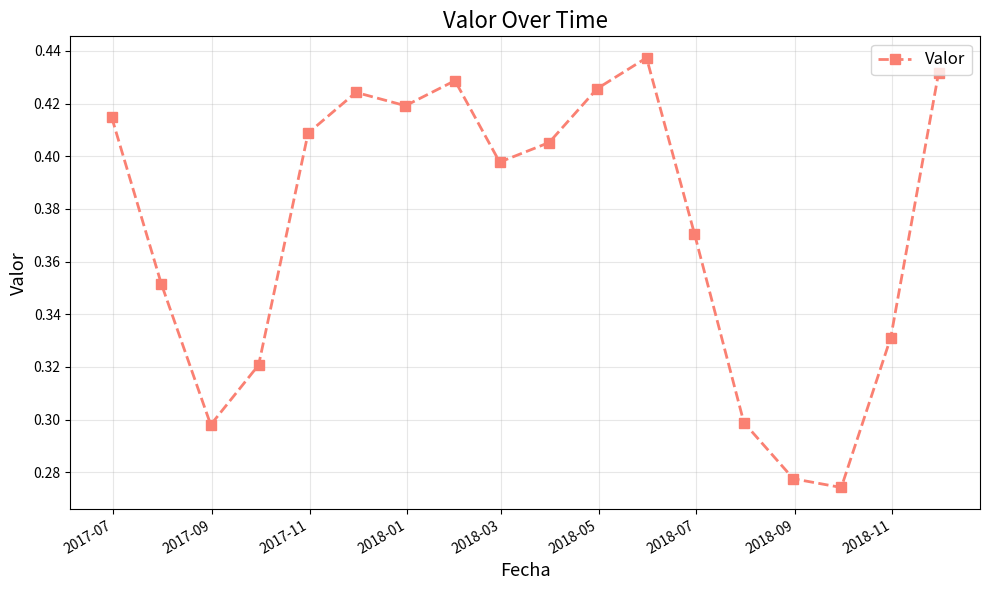

What is the difference between the maximum and minimum values?

0.2